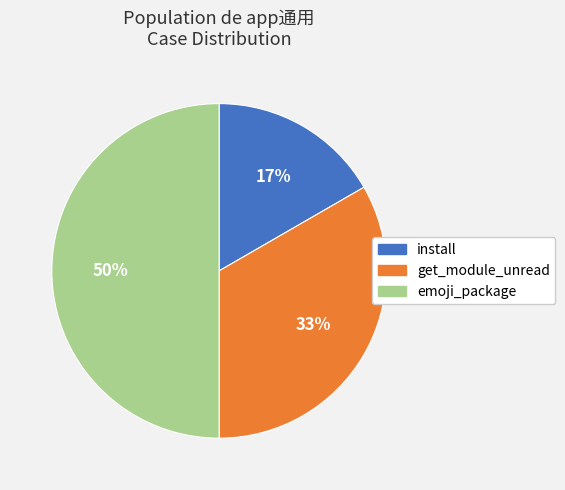

Is it true that get_module_unread is 23% of the pie?

False